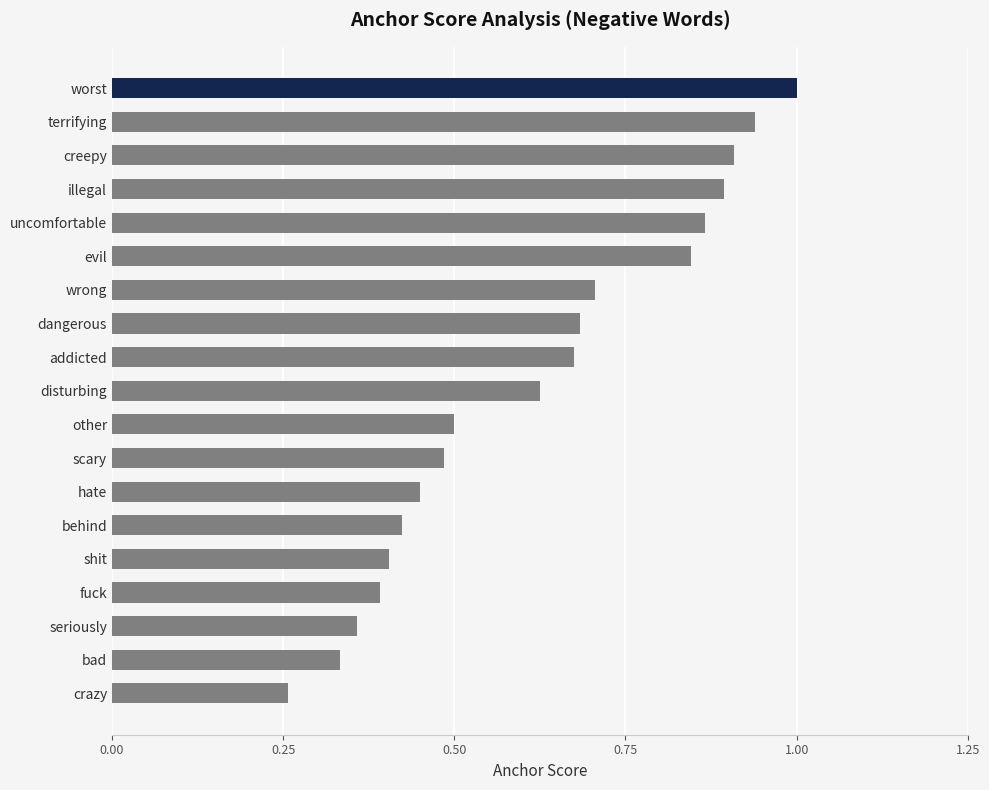

What is the label of the 9th bar from the bottom?

other